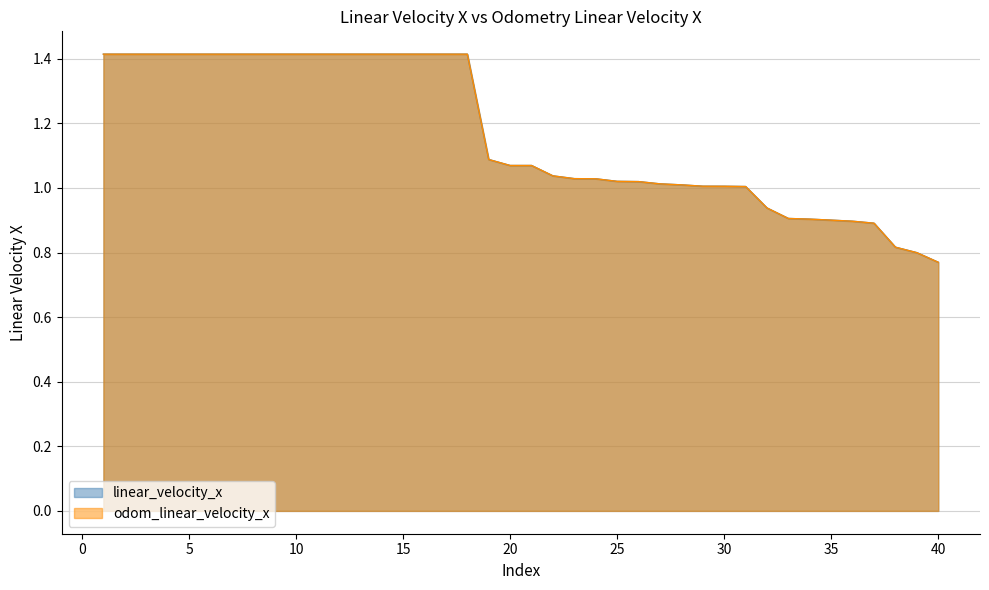

How many data points does each series have?

40